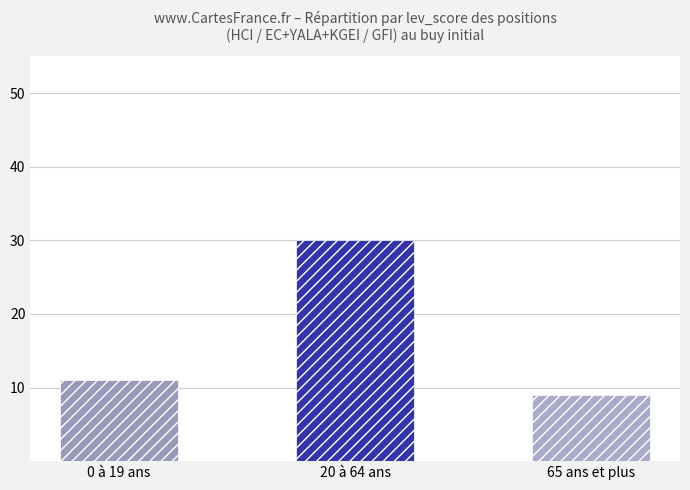

The value at 65 ans et plus is 9. True or false?

True